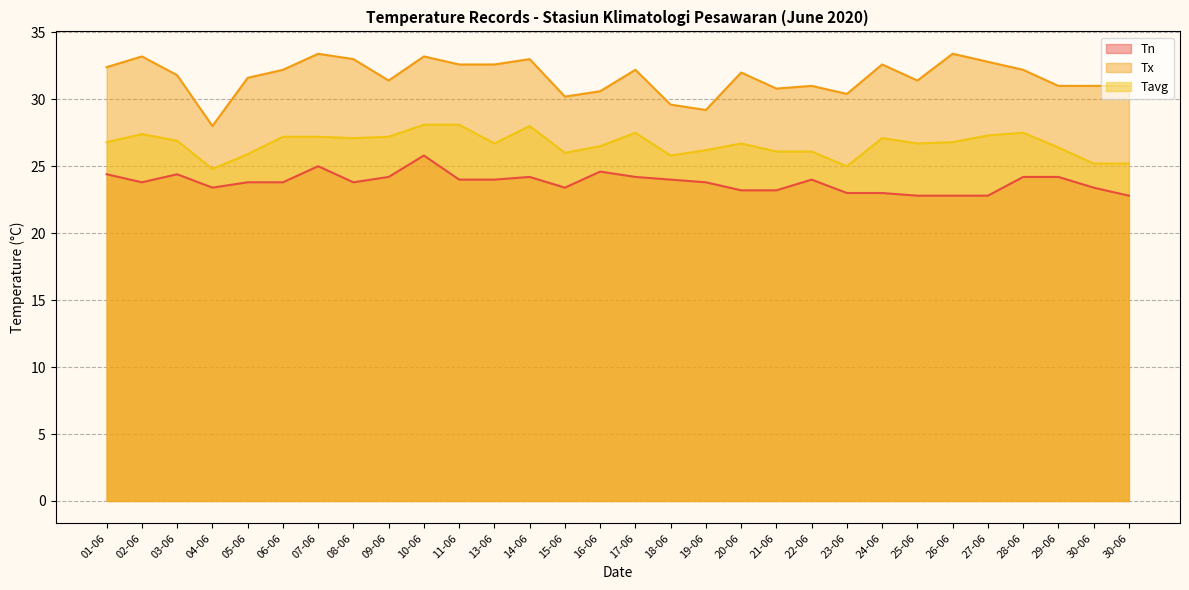

Reading right to left, extract all data points from this chart.

Tn: 30-06=22.8	30-06=23.4	29-06=24.2	28-06=24.2	27-06=22.8	26-06=22.8	25-06=22.8	24-06=23.0	23-06=23.0	22-06=24.0	21-06=23.2	20-06=23.2	19-06=23.8	18-06=24.0	17-06=24.2	16-06=24.6	15-06=23.4	14-06=24.2	13-06=24.0	11-06=24.0	10-06=25.8	09-06=24.2	08-06=23.8	07-06=25.0	06-06=23.8	05-06=23.8	04-06=23.4	03-06=24.4	02-06=23.8	01-06=24.4
Tx: 30-06=31.0	30-06=31.0	29-06=31.0	28-06=32.2	27-06=32.8	26-06=33.4	25-06=31.4	24-06=32.6	23-06=30.4	22-06=31.0	21-06=30.8	20-06=32.0	19-06=29.2	18-06=29.6	17-06=32.2	16-06=30.6	15-06=30.2	14-06=33.0	13-06=32.6	11-06=32.6	10-06=33.2	09-06=31.4	08-06=33.0	07-06=33.4	06-06=32.2	05-06=31.6	04-06=28.0	03-06=31.8	02-06=33.2	01-06=32.4
Tavg: 30-06=25.2	30-06=25.2	29-06=26.4	28-06=27.5	27-06=27.3	26-06=26.8	25-06=26.7	24-06=27.1	23-06=25.0	22-06=26.1	21-06=26.1	20-06=26.7	19-06=26.2	18-06=25.8	17-06=27.5	16-06=26.5	15-06=26.0	14-06=28.0	13-06=26.7	11-06=28.1	10-06=28.1	09-06=27.2	08-06=27.1	07-06=27.2	06-06=27.2	05-06=25.9	04-06=24.8	03-06=26.9	02-06=27.4	01-06=26.8